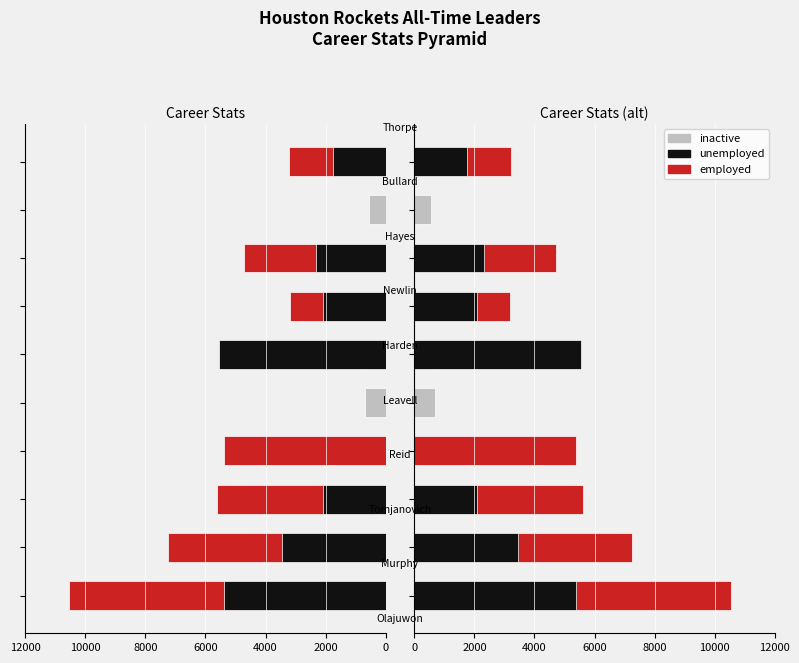

Between 10000 and 7, which series saw the biggest shift?

employed